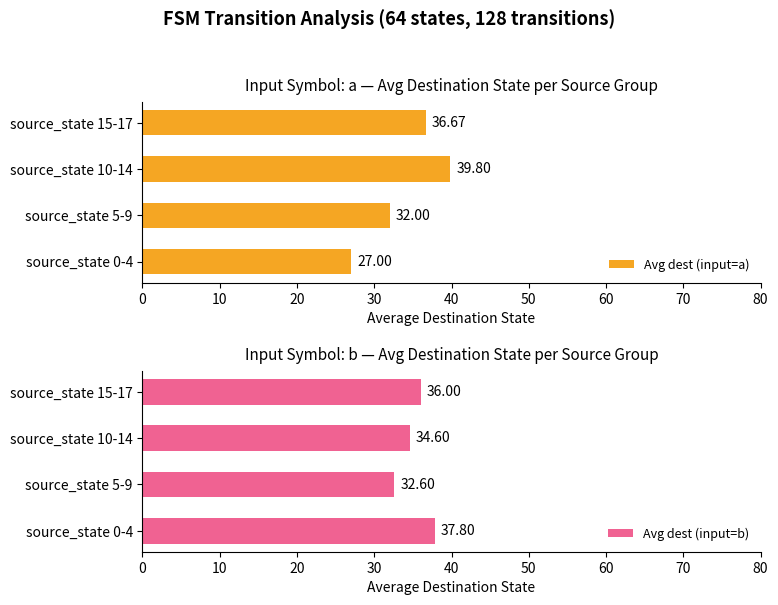

What is the value of the Avg dest (input=b) bar at the 4th from the left?

36.0